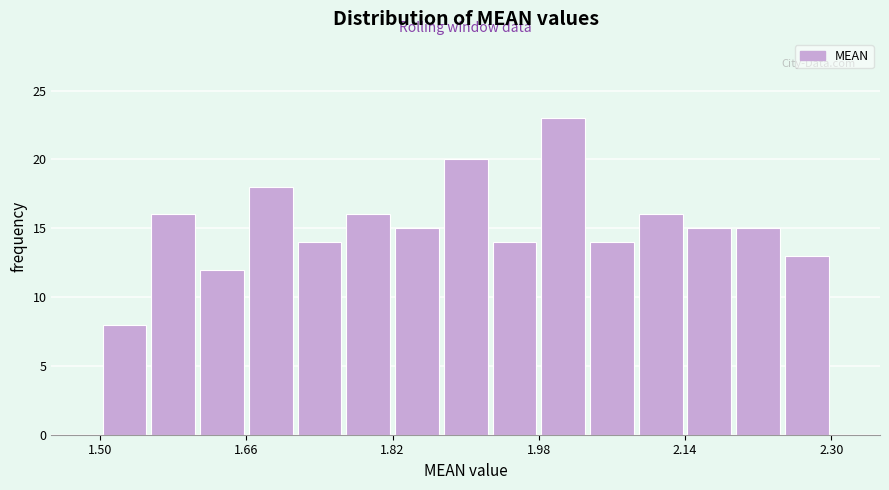

Read against the x-axis, roughly where is the centre of the tallest bar?

2.00